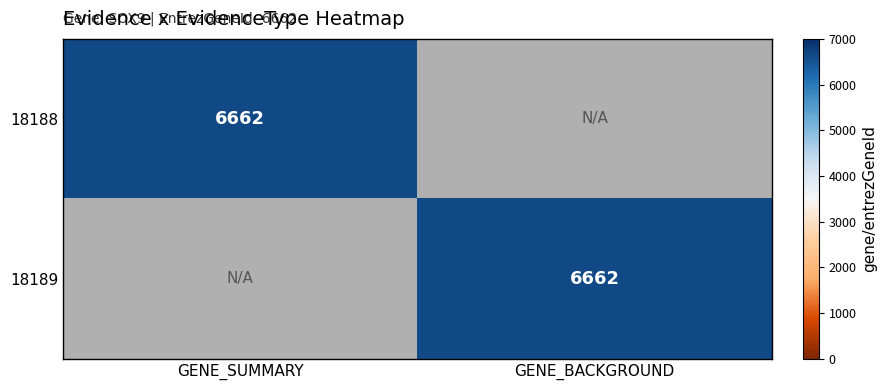

The 18188 series shows 8685 at GENE_SUMMARY. True or false?

False